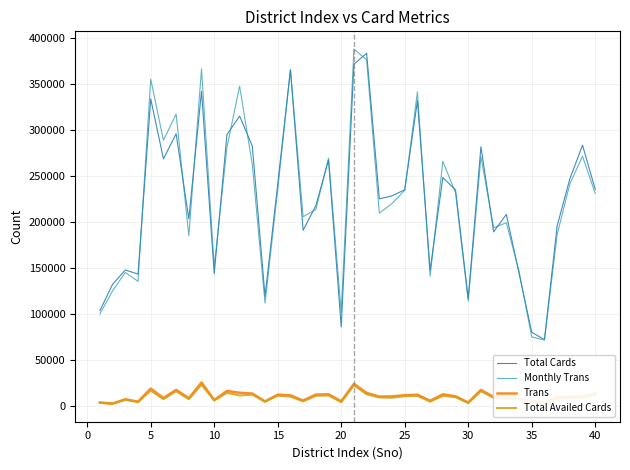

What is the lowest value of the Trans series?

2427